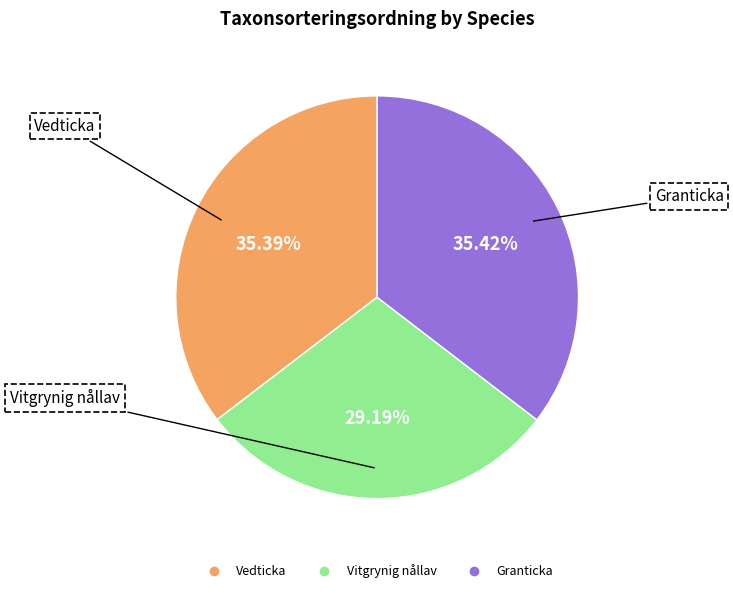

Count the number of slices in the pie.

3